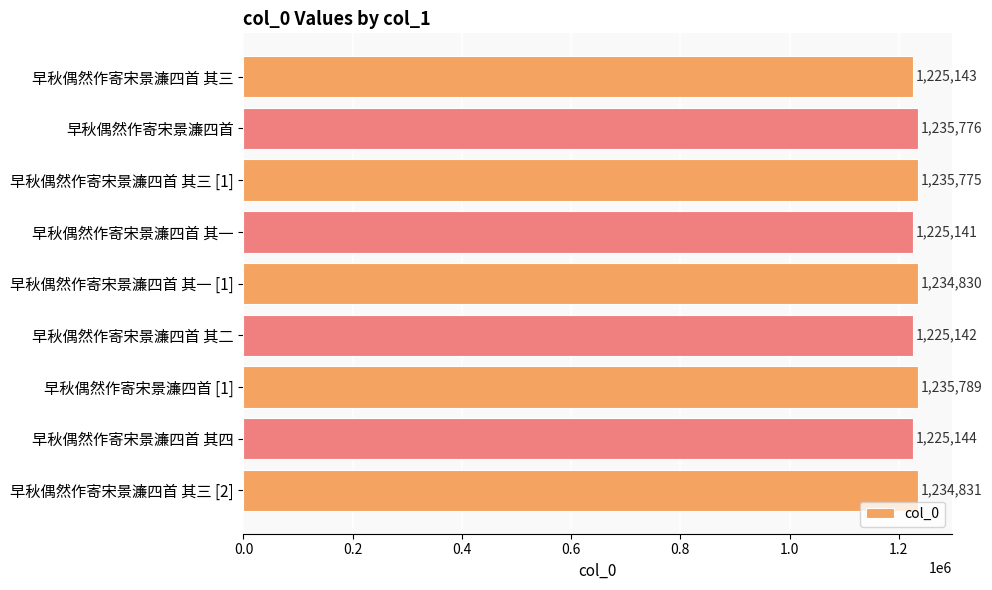

What is the sum of all values?

11077571